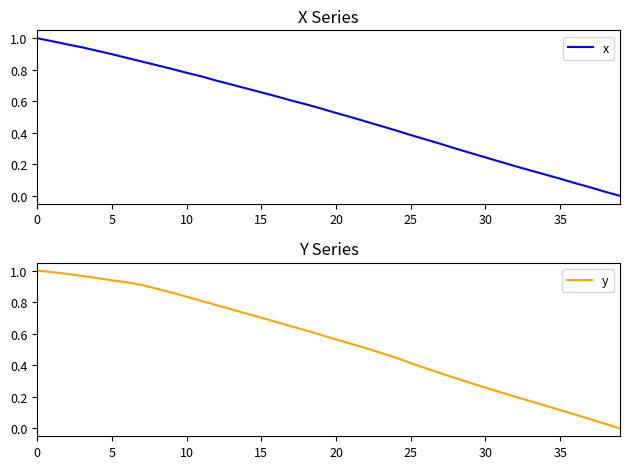

Reading left to right, extract all data points from this chart.

x: 1.0	1.0	1.0	0.9	0.9	0.9	0.9	0.9	0.8	0.8	0.8	0.8	0.7	0.7	0.7	0.7	0.6	0.6	0.6	0.6	0.5	0.5	0.5	0.4	0.4	0.4	0.4	0.3	0.3	0.3	0.2	0.2	0.2	0.2	0.1	0.1	0.1	0.1	0.0	0.0
y: 1.0	1.0	1.0	1.0	1.0	0.9	0.9	0.9	0.9	0.9	0.8	0.8	0.8	0.8	0.7	0.7	0.7	0.6	0.6	0.6	0.6	0.5	0.5	0.5	0.4	0.4	0.4	0.3	0.3	0.3	0.3	0.2	0.2	0.2	0.1	0.1	0.1	0.1	0.0	0.0